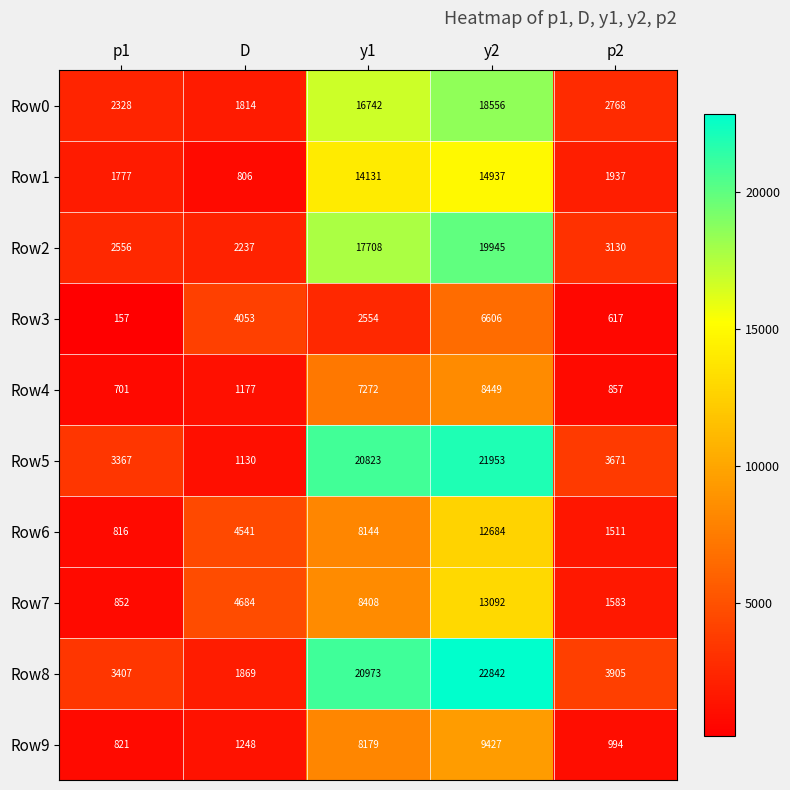

What is the total value across all series at D?

23559